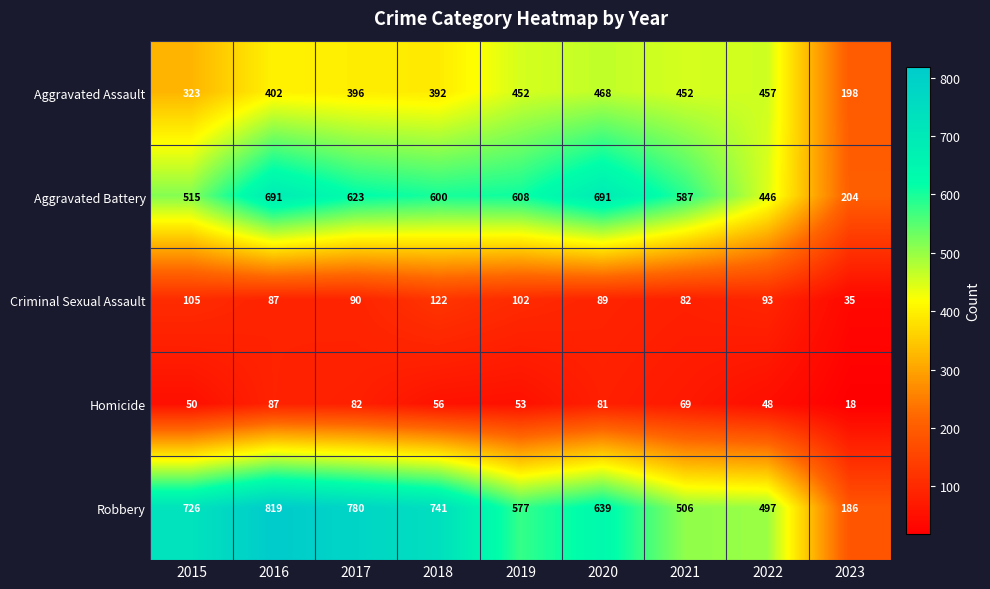

Is it true that Homicide equals 77 at 2022?

False